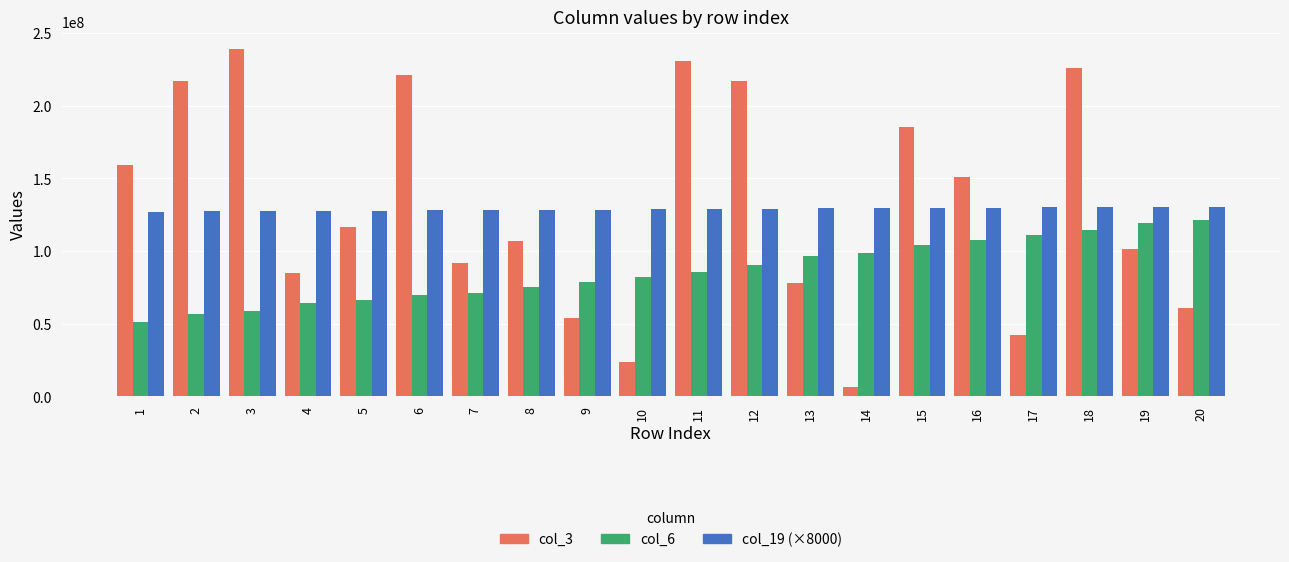

What is the approximate value of col_6 at 20, to the nearest 10?

121187090